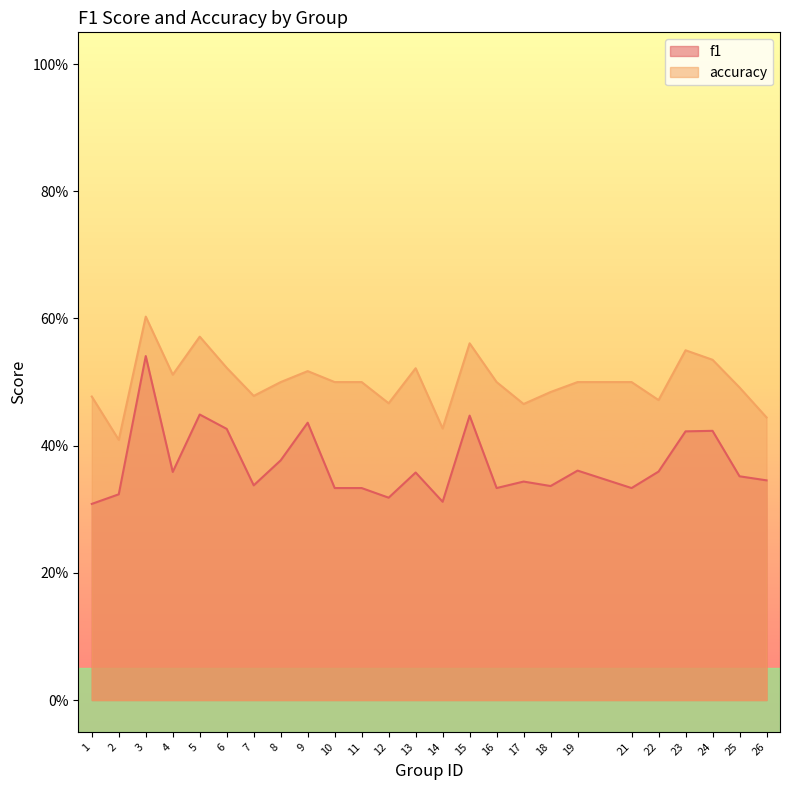

The value of accuracy at 2 is 0.1. True or false?

False